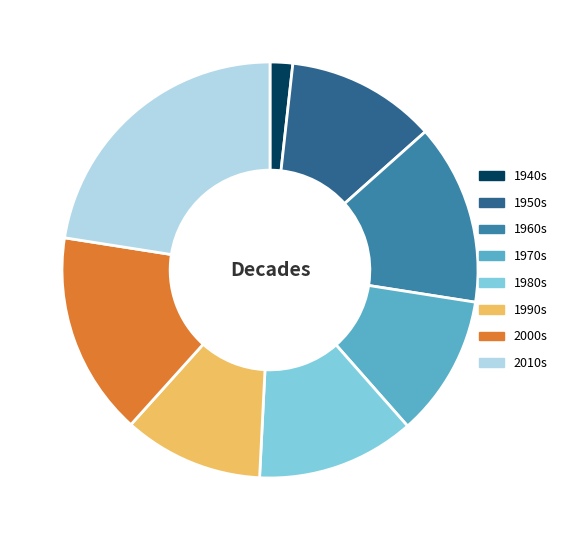

How many segments does this pie chart have?

8